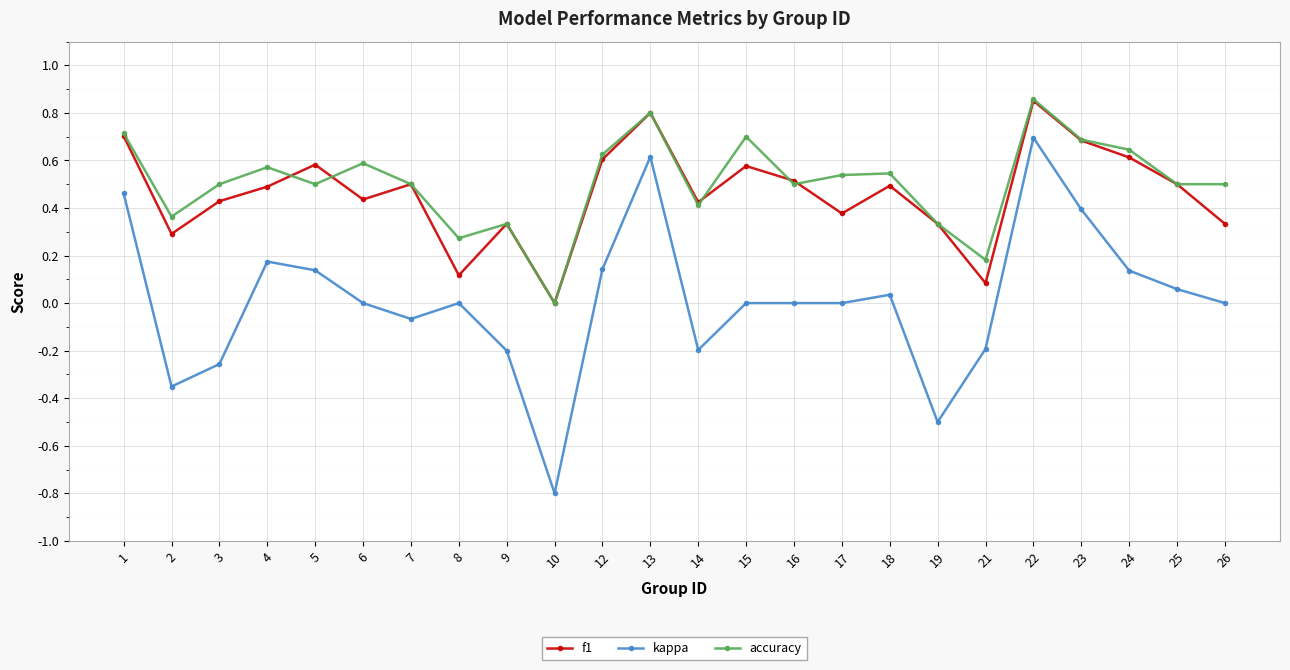

Which series changed the most between 3 and 23?

kappa